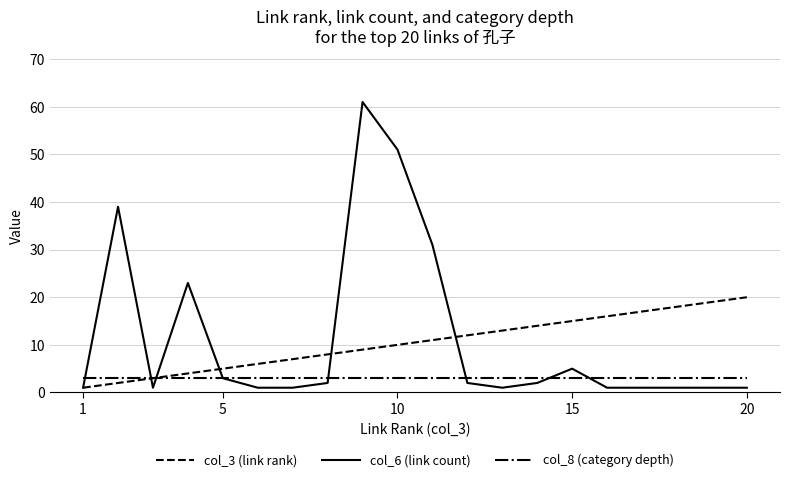

Does the chart have visible grid lines?

Yes